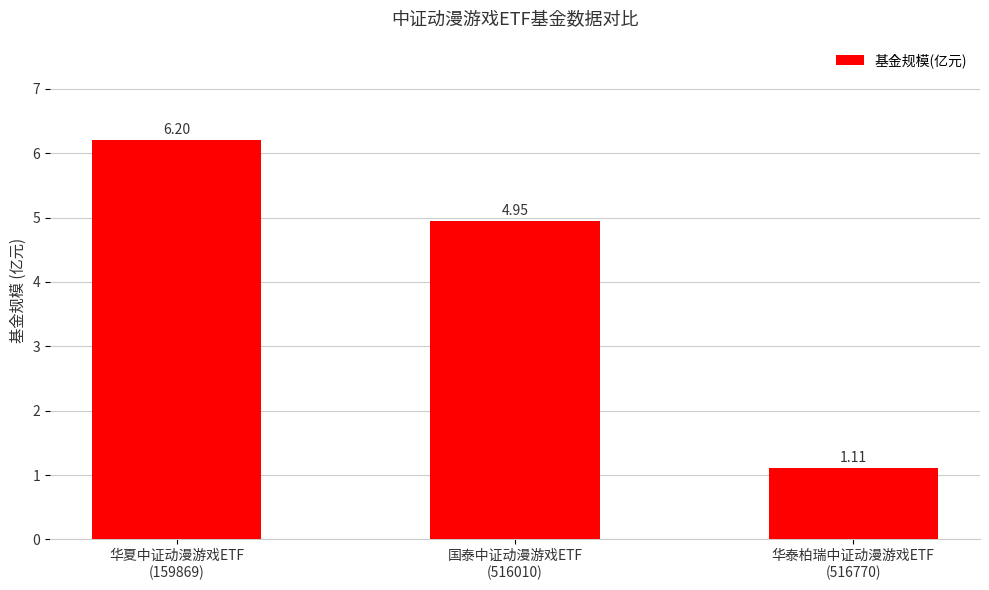

What is the sum of the values at 国泰中证动漫游戏ETF
(516010) and 华泰柏瑞中证动漫游戏ETF
(516770)?

6.1